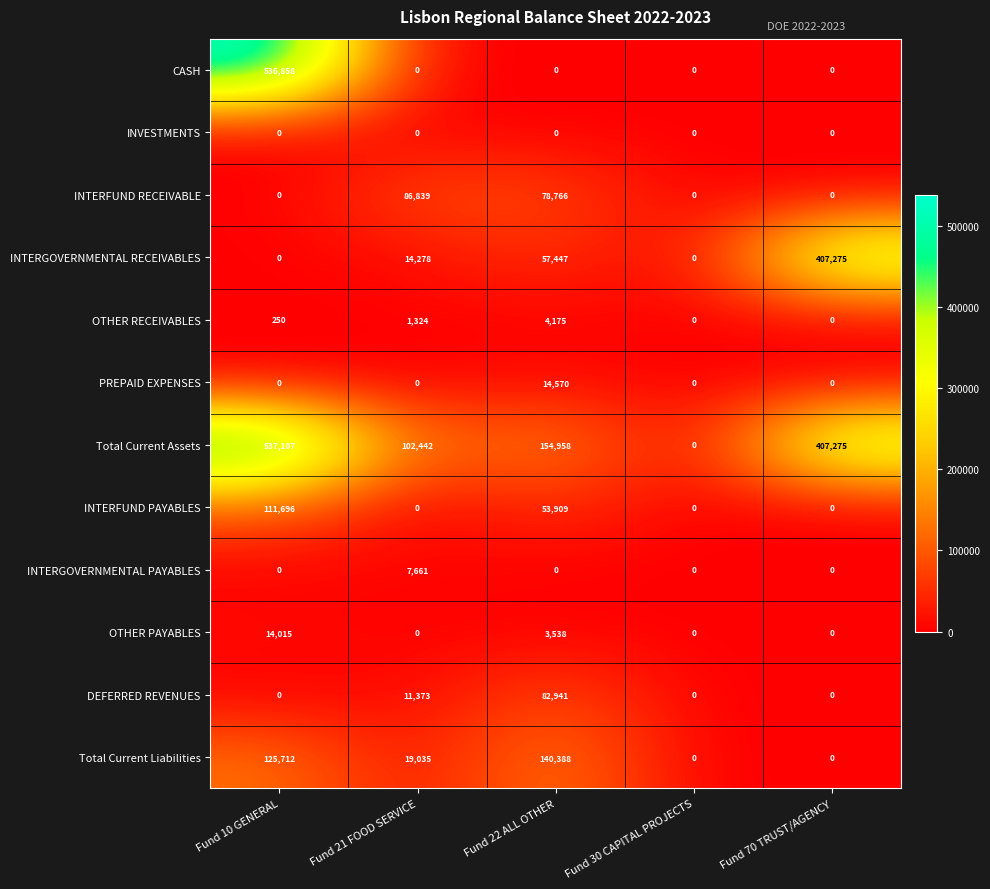

What is the difference between the maximum and second lowest values in the Total Current Assets series?

434665